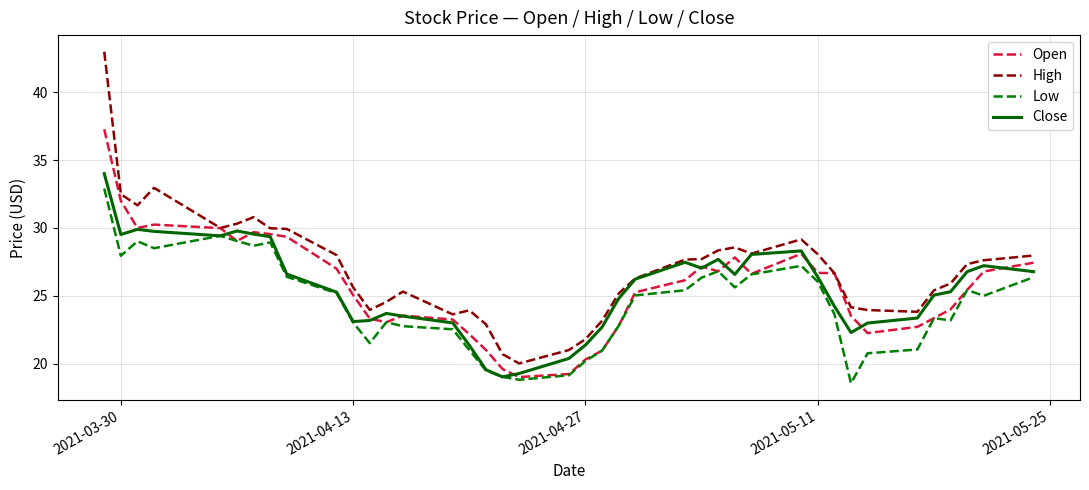

Rank the series by their maximum value, from highest to lowest.

High, Open, Close, Low